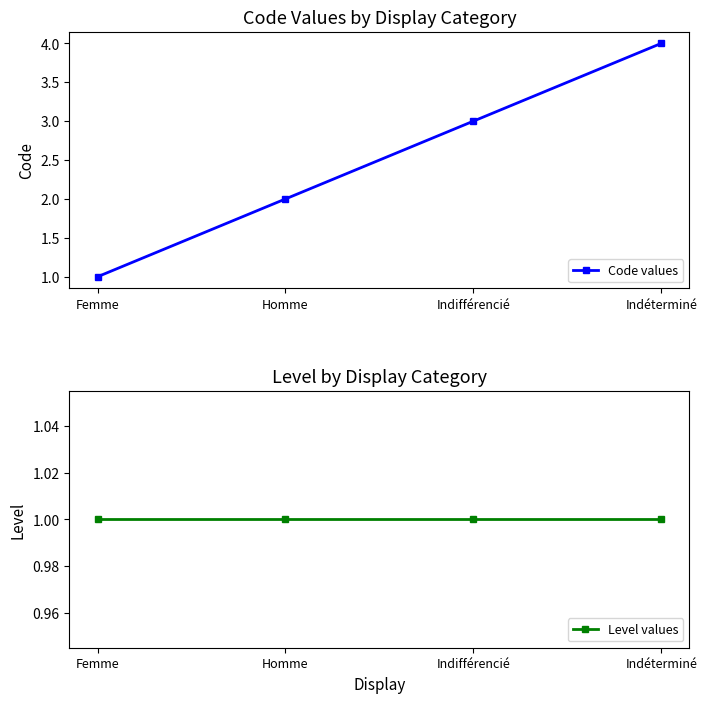

List the labels in order of Code values value, largest first.

Indéterminé, Indifférencié, Homme, Femme